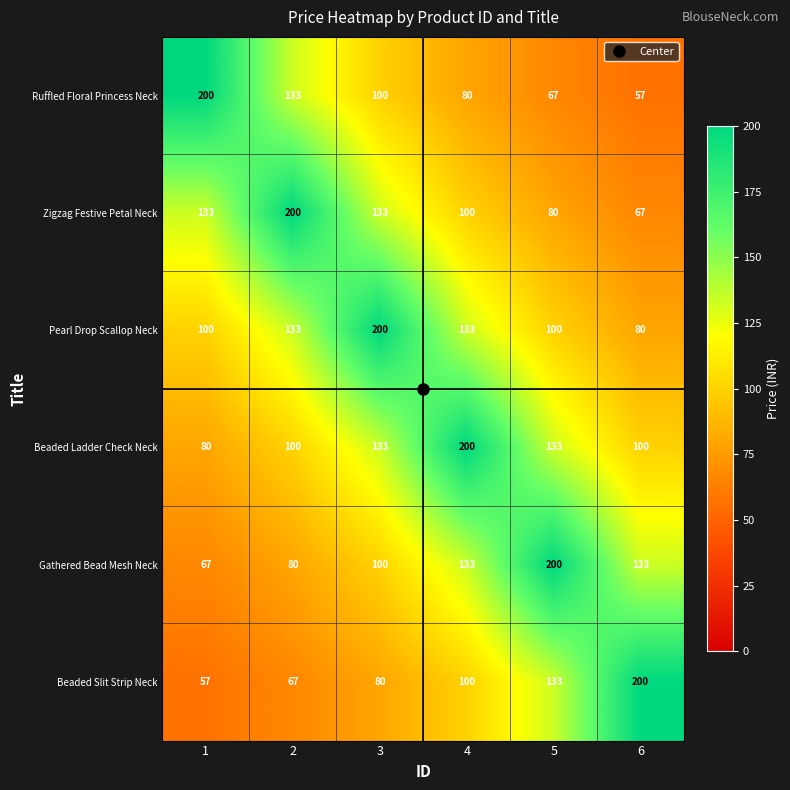

What is the maximum value for Ruffled Floral Princess Neck?

200